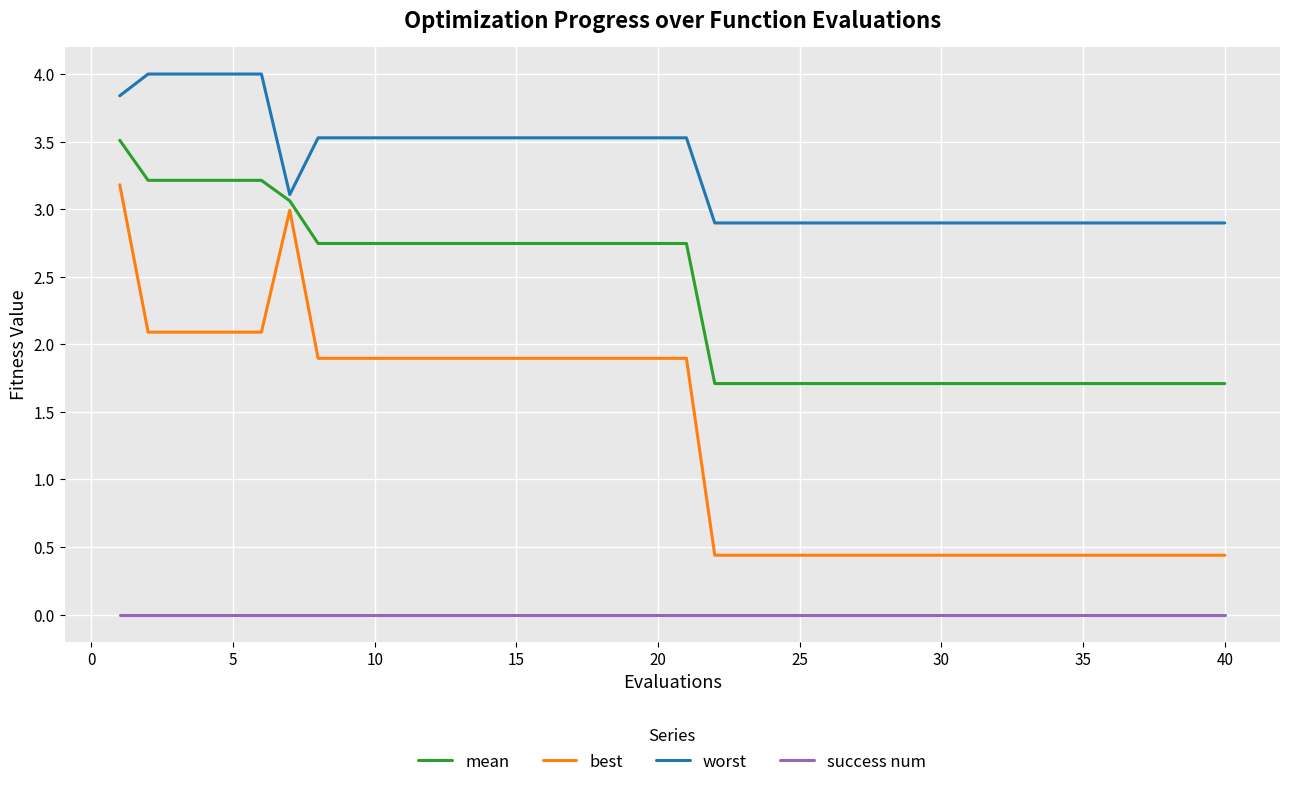

How many values in the best series exceed 1?

21